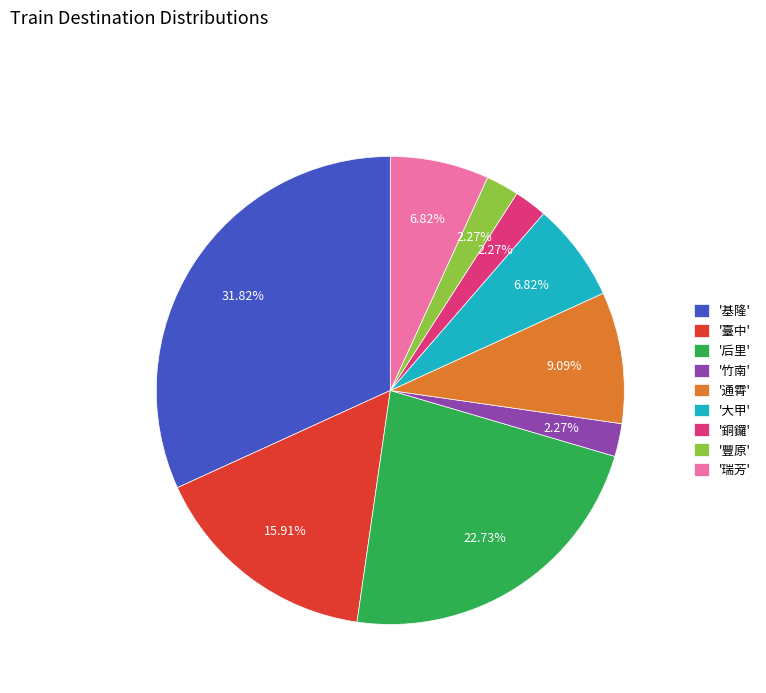

Which category has the biggest portion of the pie?

'基隆'